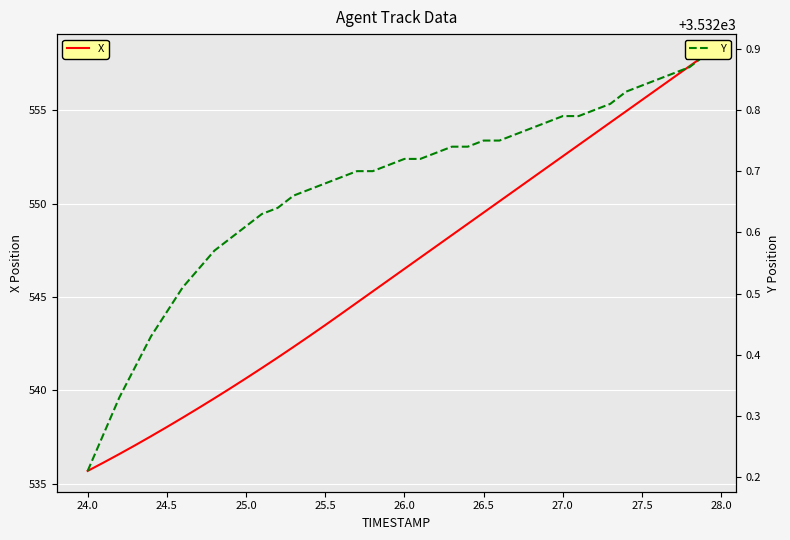

True or false: Y has more than 1 interior local peaks.

False